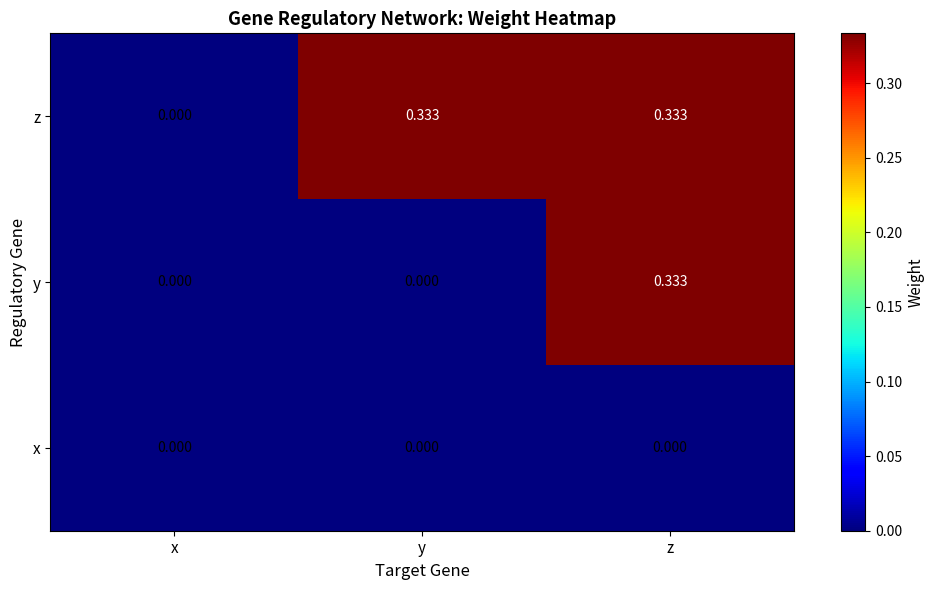

Which series has the largest total across all categories?

z